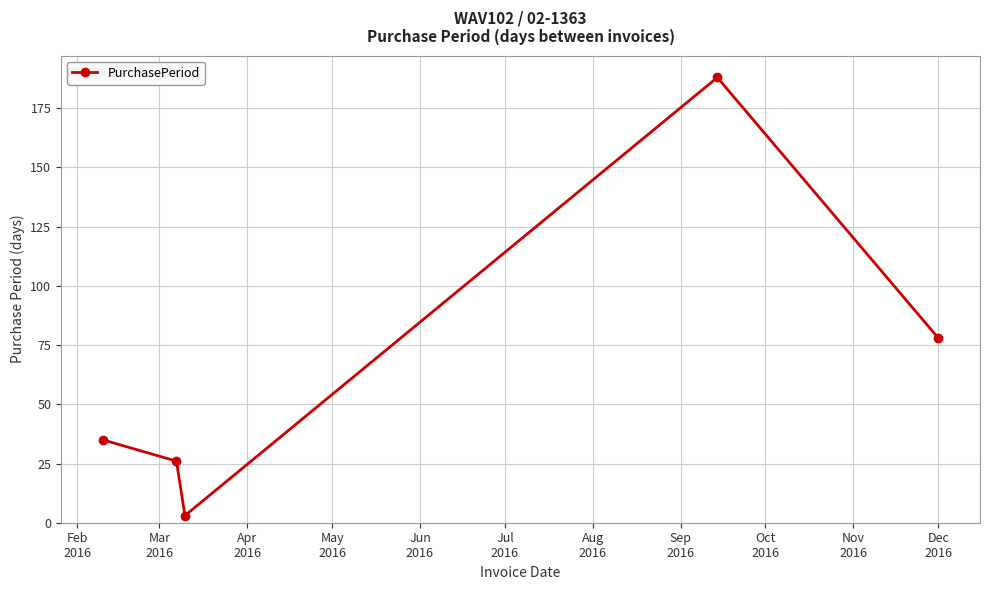

What is the average value?

66